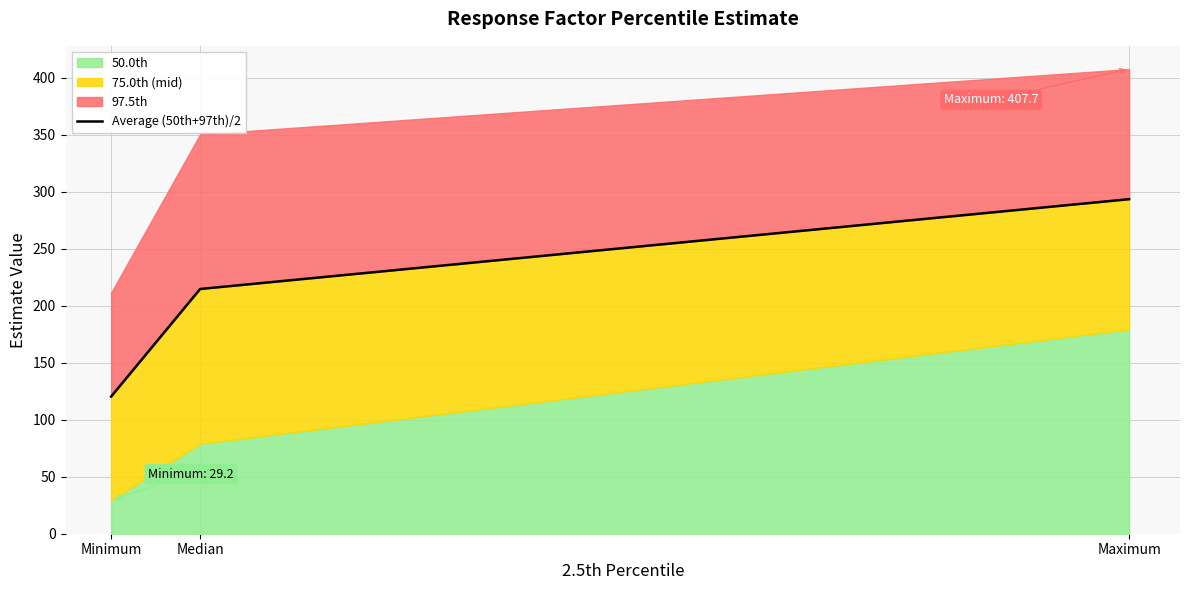

Approximately how many times larger is the value at Minimum compared to Maximum?

0.4